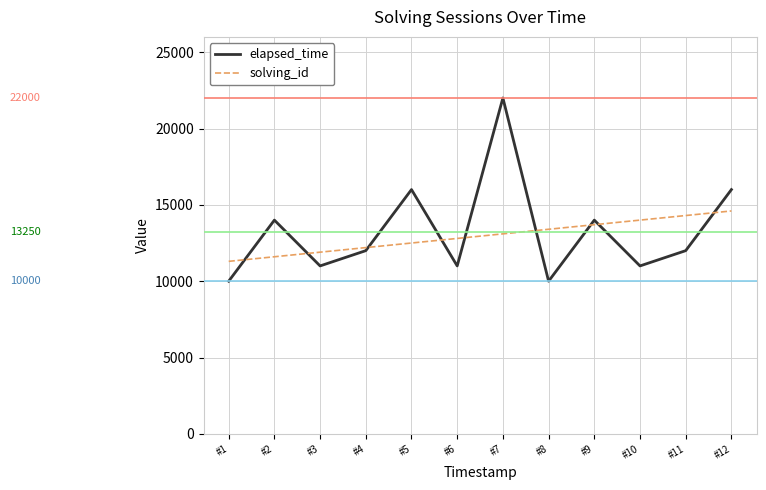

Reading left to right, list all the values displayed in this chart.

elapsed_time: #1=10000.0	#2=14000.0	#3=11000.0	#4=12000.0	#5=16000.0	#6=11000.0	#7=22000.0	#8=10000.0	#9=14000.0	#10=11000.0	#11=12000.0	#12=16000.0
solving_id: #1=11300.0	#2=11600.0	#3=11900.0	#4=12200.0	#5=12500.0	#6=12800.0	#7=13100.0	#8=13400.0	#9=13700.0	#10=14000.0	#11=14300.0	#12=14600.0